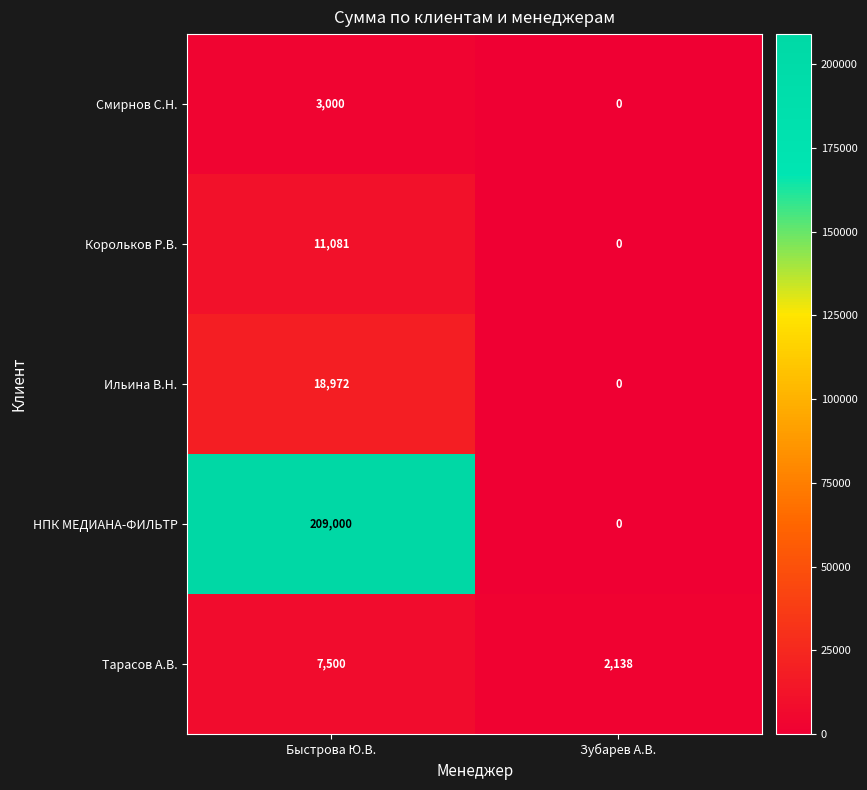

What is the sum of the Ильина В.Н. values at Быстрова Ю.В. and Зубарев А.В.?

18972